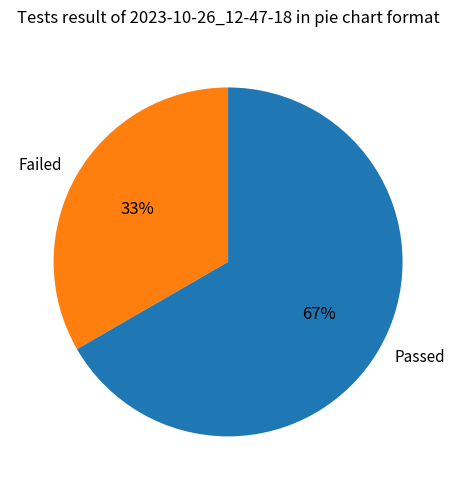

How many segments does this pie chart have?

2